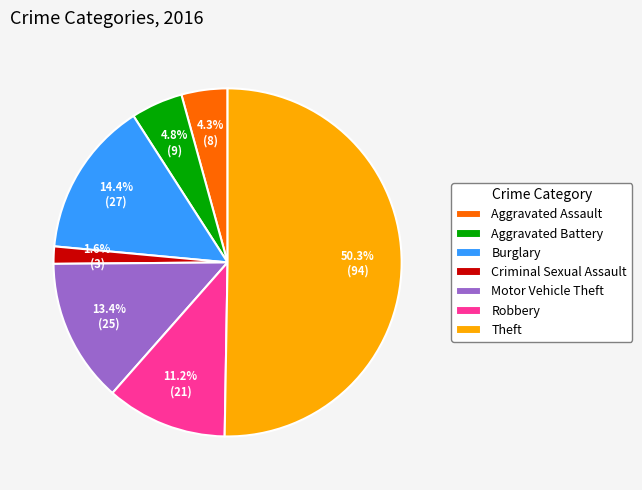

What percentage is the Aggravated Battery slice, to the nearest percent?

5%